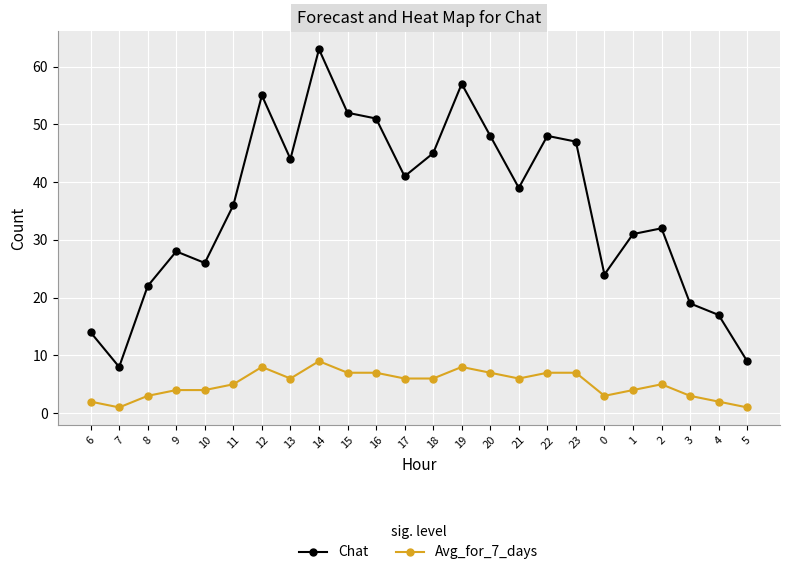

How many lines are shown in the chart?

2